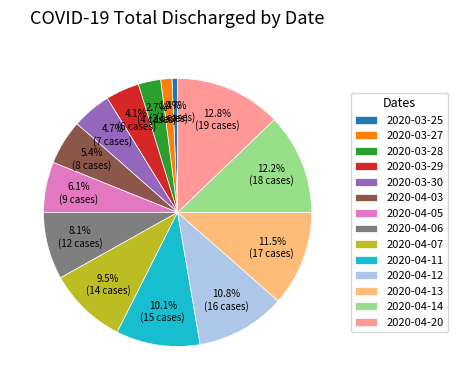

Is 2020-04-05 the majority of the pie?

No